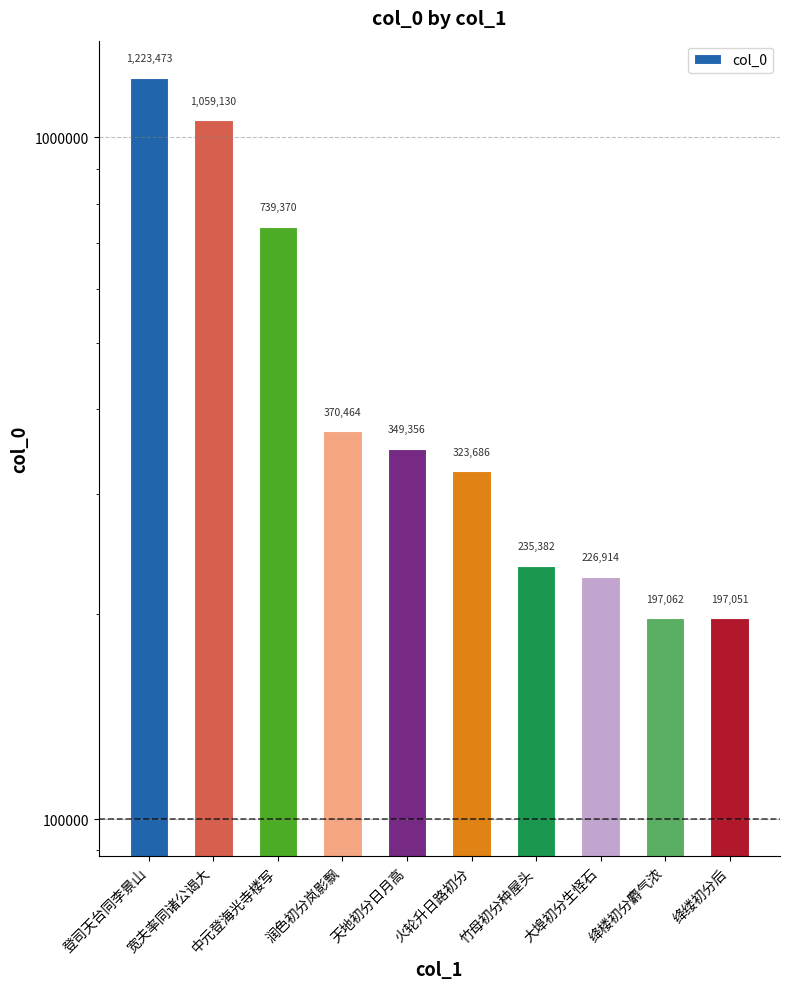

What is the smallest value displayed?

197051